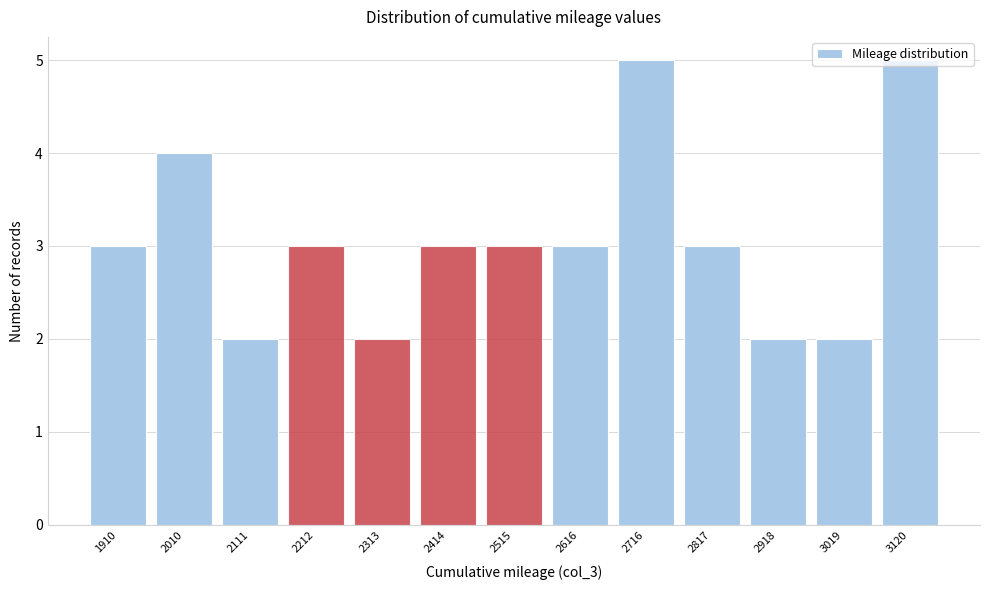

What is the greatest value displayed?

5